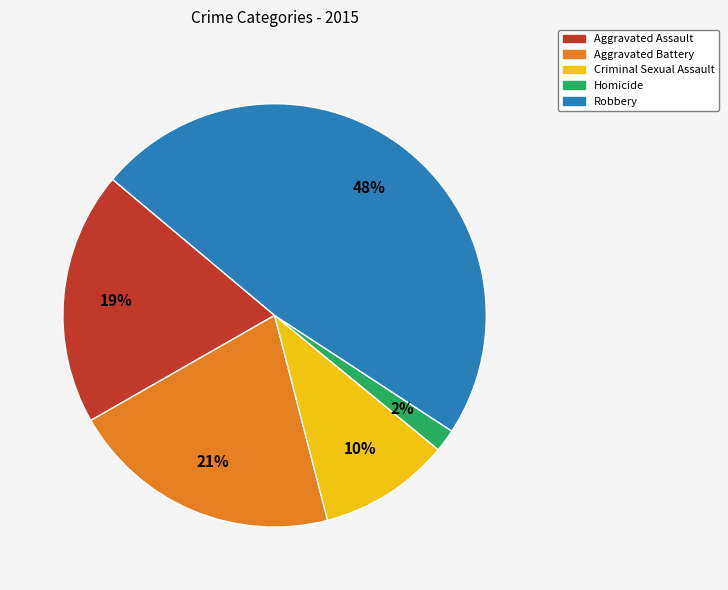

The Aggravated Assault slice represents 9% of the pie. True or false?

False